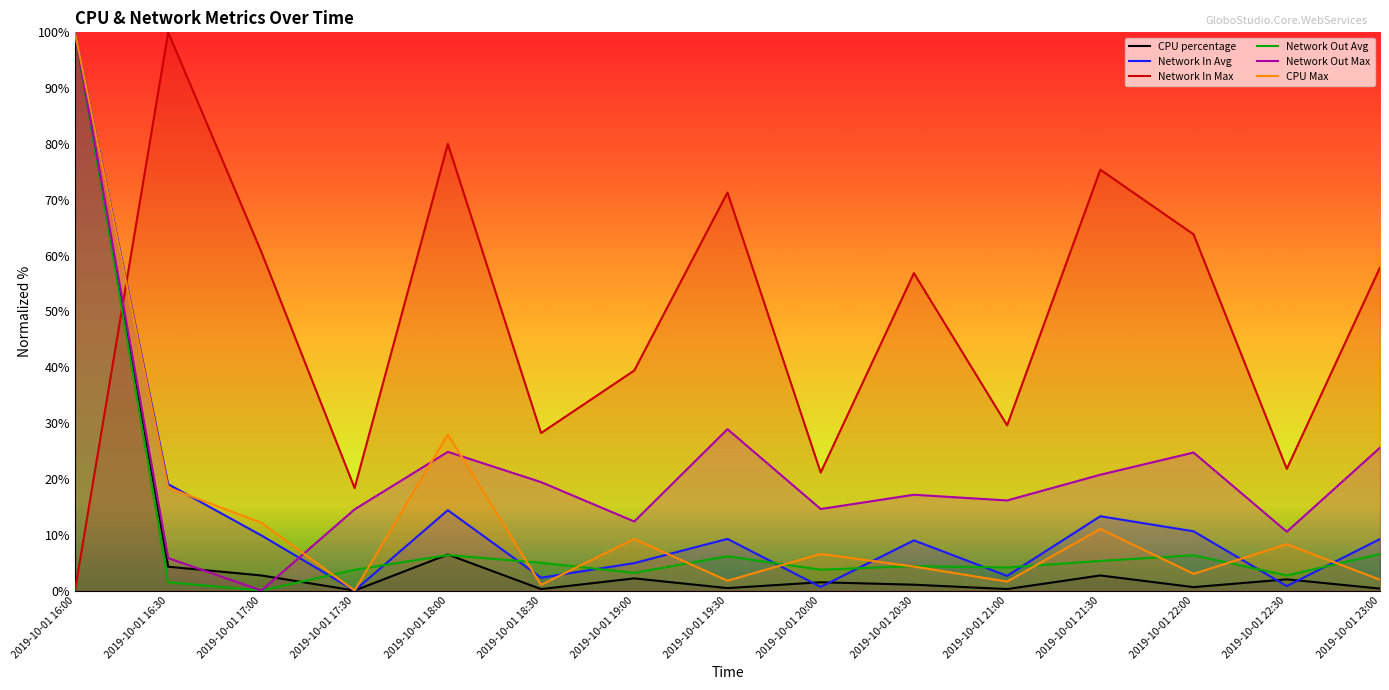

Reading left to right, what are all the values shown in this chart?

CPU percentage: 100.0	4.3	2.7	0.0	6.4	0.3	2.2	0.4	1.5	1.0	0.3	2.7	0.6	2.0	0.3
Network In Avg: 100.0	19.1	9.9	0.0	14.4	2.3	4.9	9.3	0.6	9.0	2.6	13.3	10.6	0.8	9.2
Network In Max: 0.0	100.0	60.6	18.4	80.0	28.2	39.4	71.3	21.1	56.9	29.6	75.4	63.8	21.8	57.9
Network Out Avg: 100.0	1.5	0.0	3.7	6.3	5.0	3.2	6.1	3.7	4.4	4.1	5.3	6.3	2.7	6.5
Network Out Max: 100.0	5.8	0.0	14.5	24.8	19.4	12.4	28.9	14.6	17.2	16.1	20.7	24.7	10.5	25.6
CPU Max: 100.0	18.4	12.1	0.0	28.0	1.0	9.2	1.8	6.6	4.3	1.6	11.0	3.0	8.3	1.9